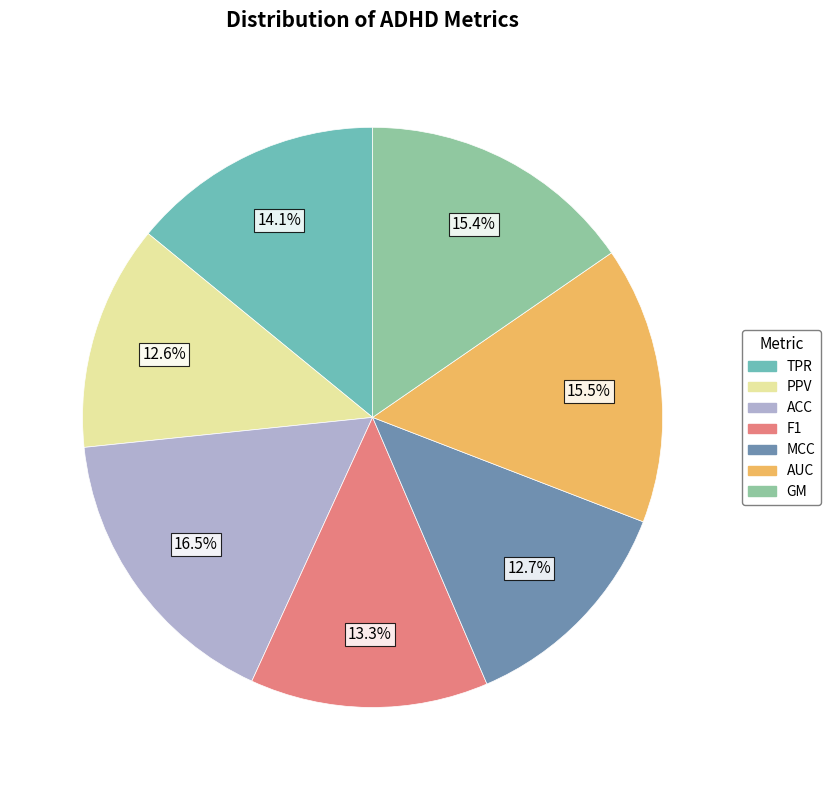

To the nearest percent, what percentage of the pie is GM?

15%